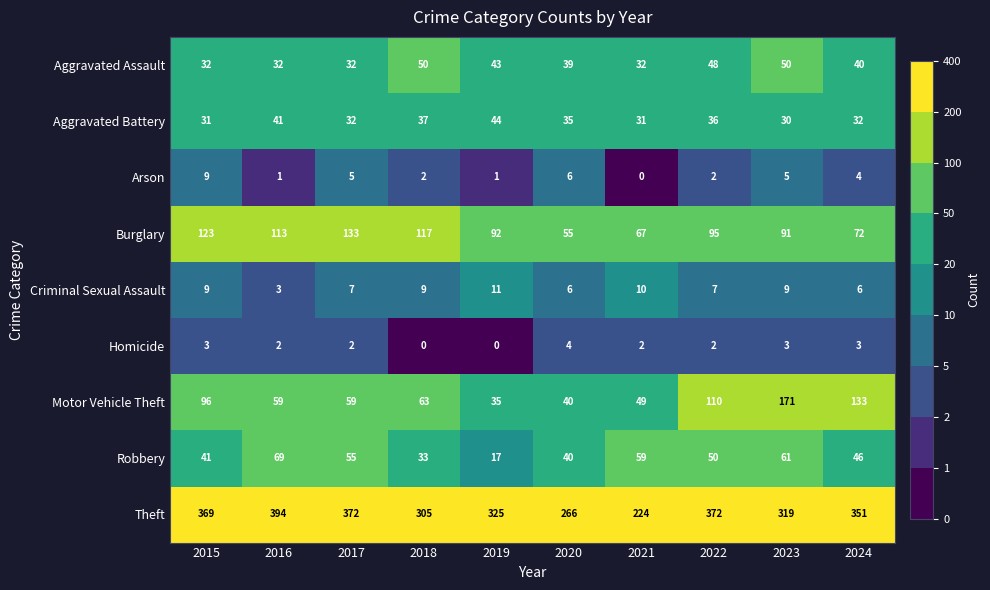

Which category has the lowest value in the Burglary series?

2020